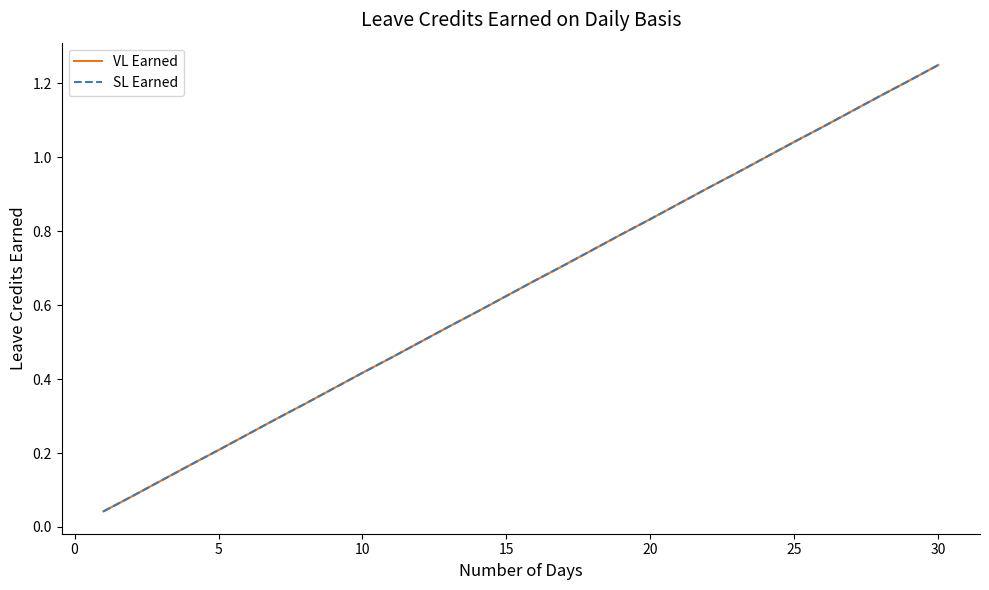

Does the chart have visible grid lines?

No